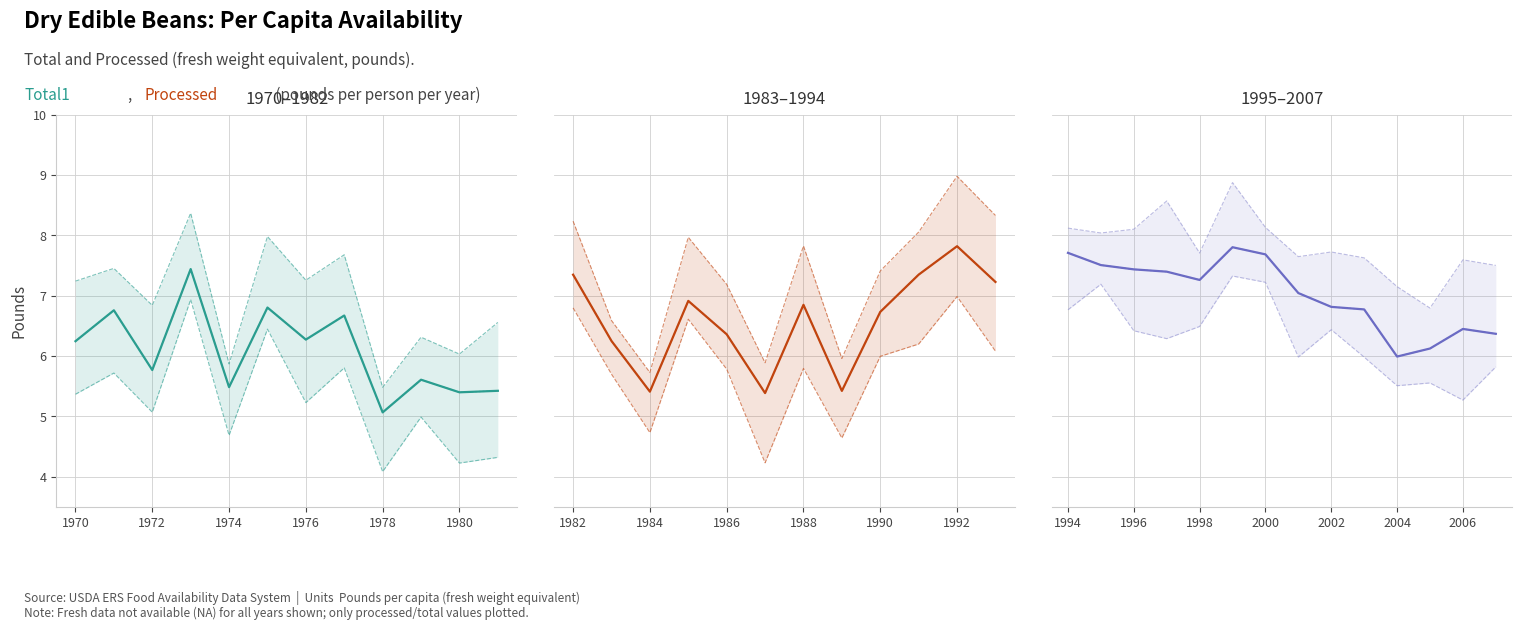

What are all the series names shown in the legend?

Total1, Processed